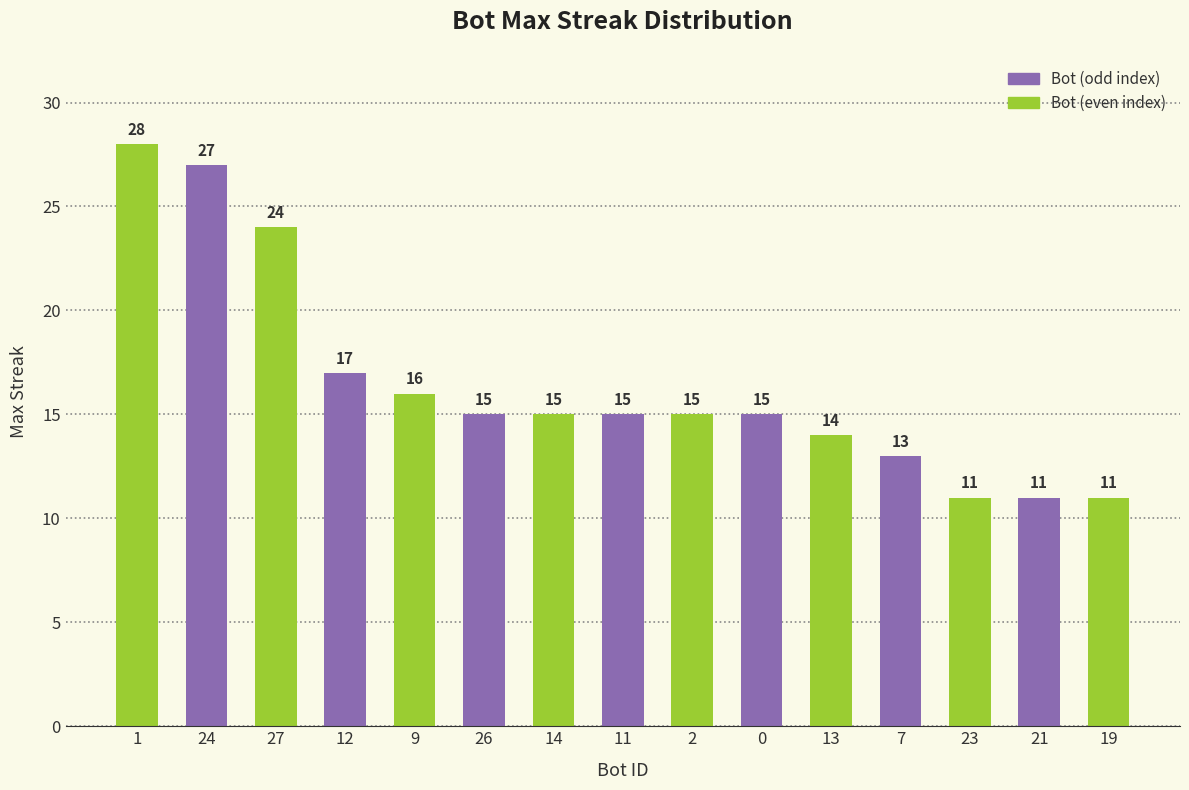

Approximately how many times larger is the value at 11 compared to 0?

1.0